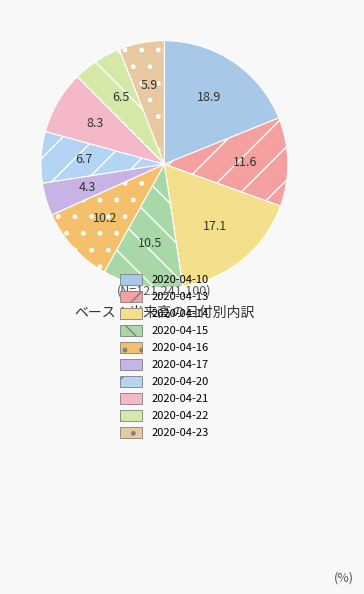

How many slices are in this pie chart?

10